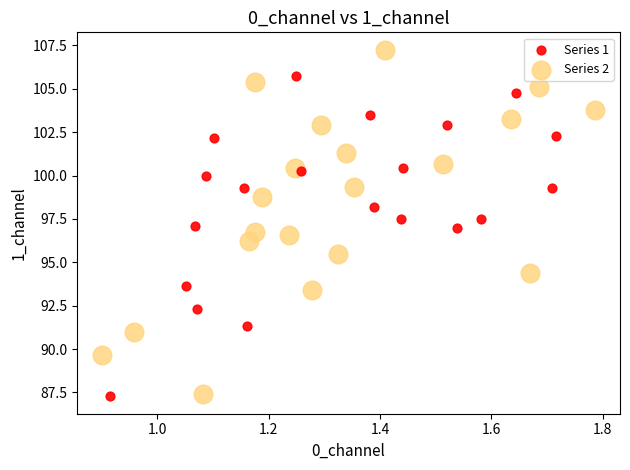

Which series has the largest Y range (max minus min)?

Series 2